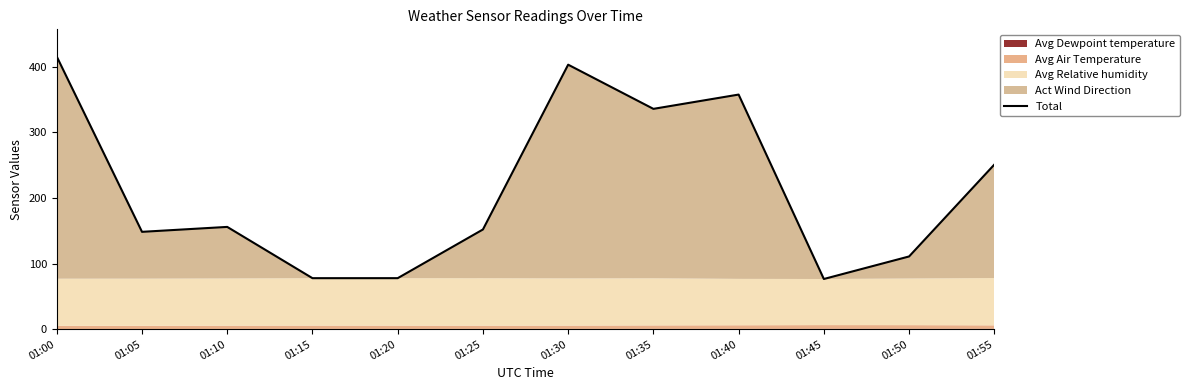

How many lines are shown in the chart?

1